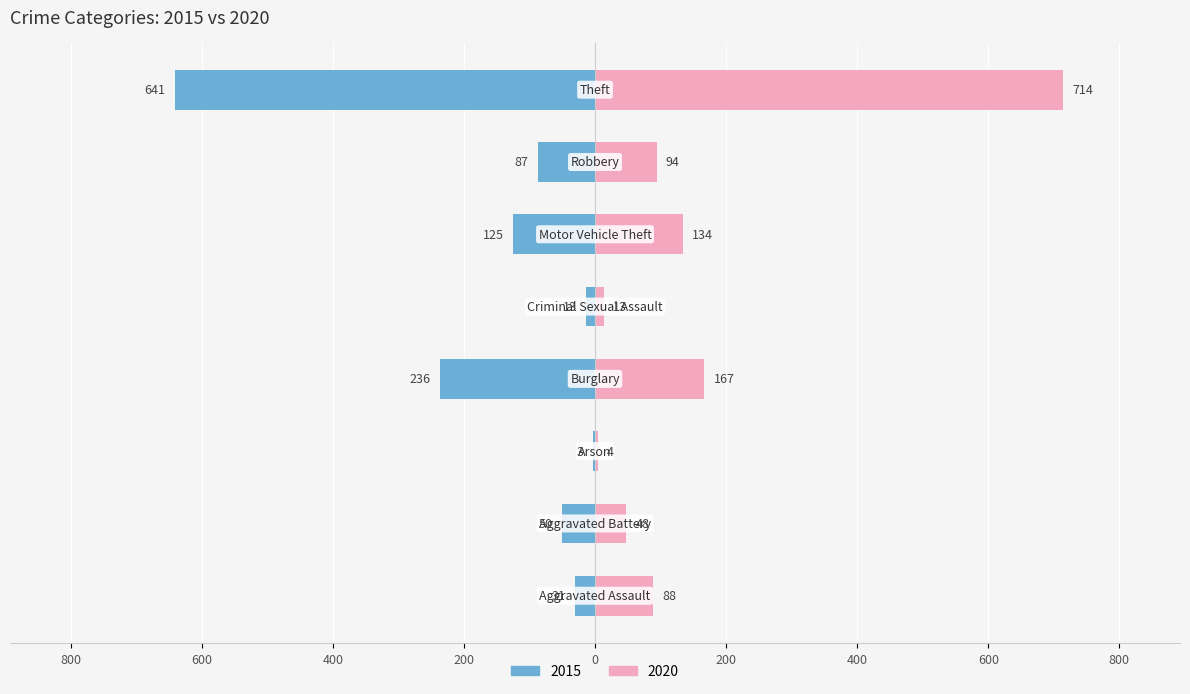

Is it true that 2019 equals 331 at Burglary?

False